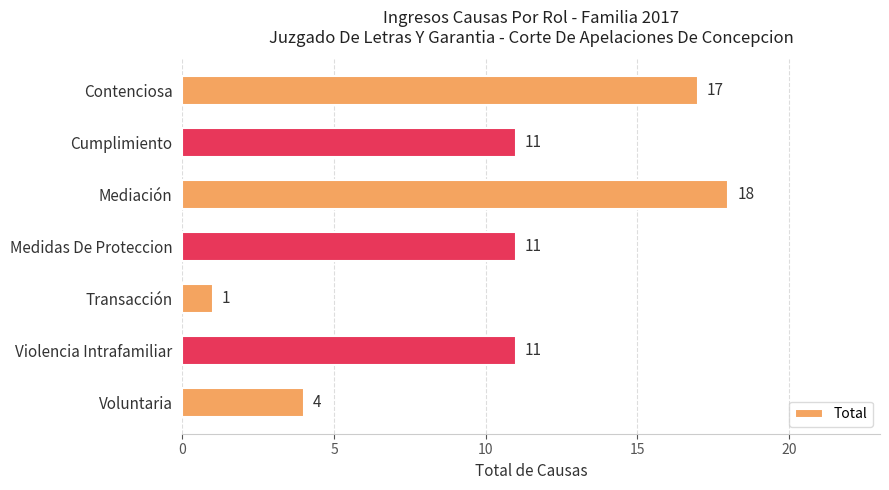

Reading bottom to top, what are all the values shown in this chart?

4	11	1	11	18	11	17